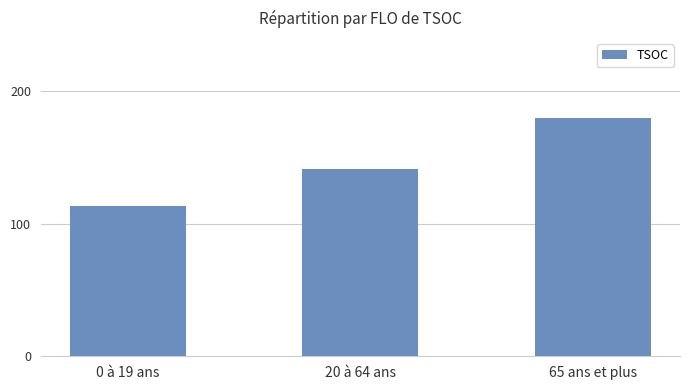

What is the difference between the maximum and second lowest values?

39